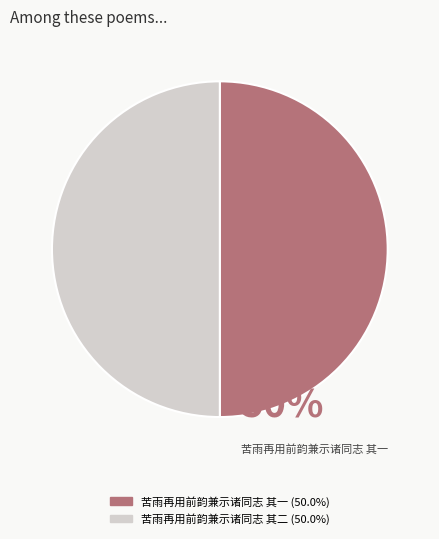

How many segments does this pie chart have?

2